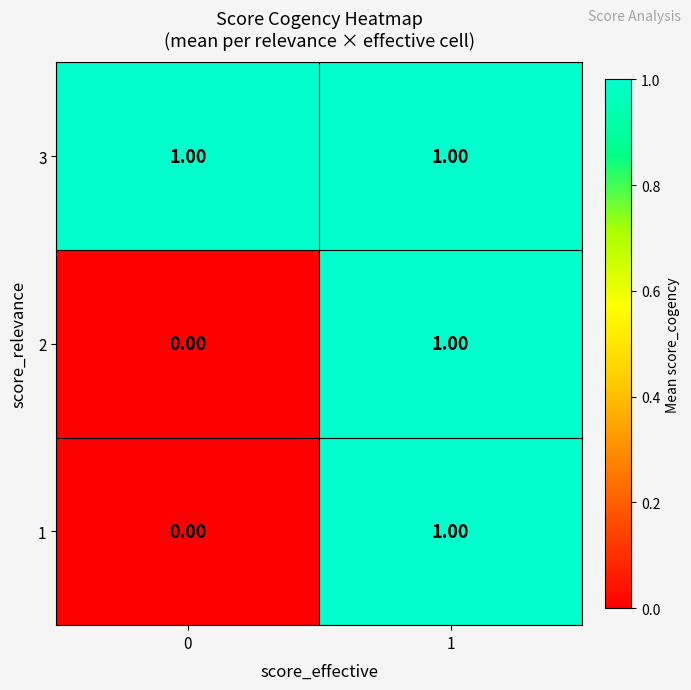

What is the total value across all series at 1?

3